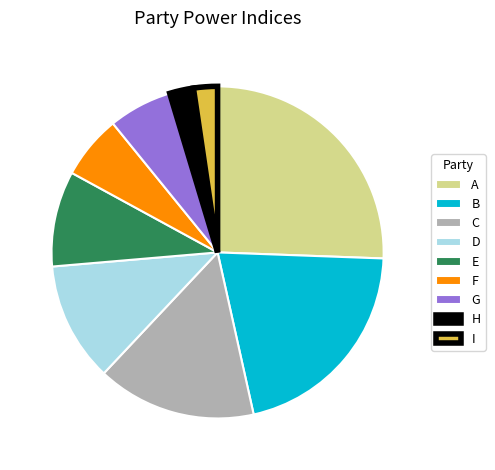

What is the largest slice in the pie chart?

A